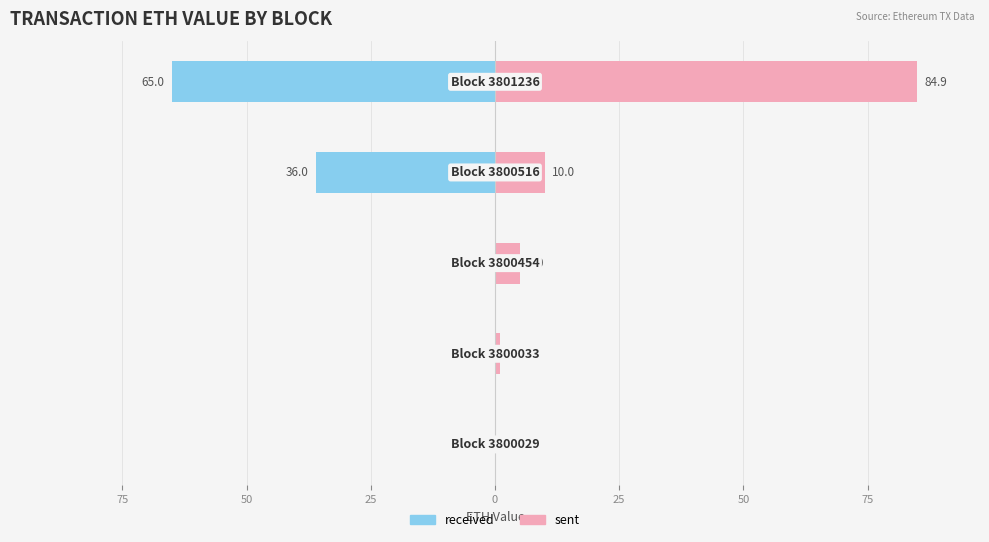

Rank the series by their maximum value, from lowest to highest.

received, sent